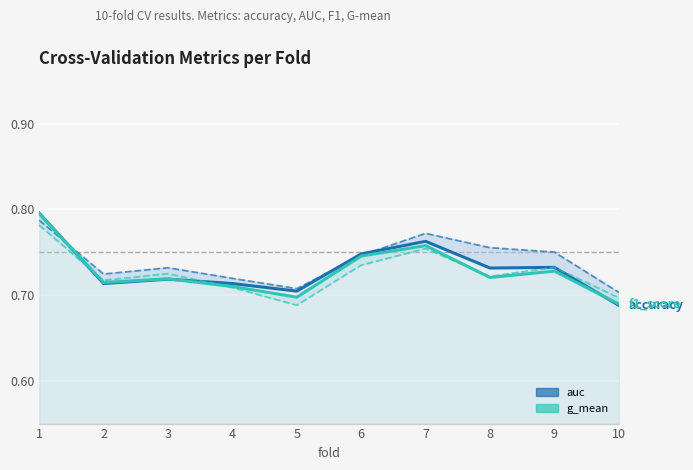

Reading left to right, transcribe all the data shown in this chart.

accuracy: 0.8	0.7	0.7	0.7	0.7	0.7	0.8	0.7	0.7	0.7
auc: 0.8	0.7	0.7	0.7	0.7	0.7	0.8	0.8	0.8	0.7
f1_score: 0.8	0.7	0.7	0.7	0.7	0.7	0.8	0.7	0.7	0.7
g_mean: 0.8	0.7	0.7	0.7	0.7	0.7	0.8	0.7	0.7	0.7